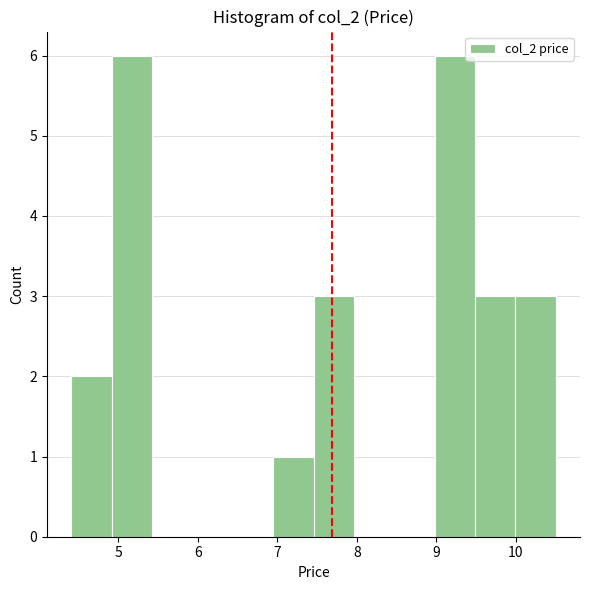

Reading left to right, list every bar in this chart as the range it spans on the x-axis followed by its height. Neither the bar edges nor the heights are printed on the chart, so give them approximately, as read against the axes.

4.4 to 4.9: 2
4.9 to 5.4: 6
5.4 to 5.9: 0
5.9 to 6.4: 0
6.4 to 6.9: 0
6.9 to 7.5: 1
7.5 to 8.0: 3
8.0 to 8.5: 0
8.5 to 9.0: 0
9.0 to 9.5: 6
9.5 to 10.0: 3
10.0 to 10.5: 3